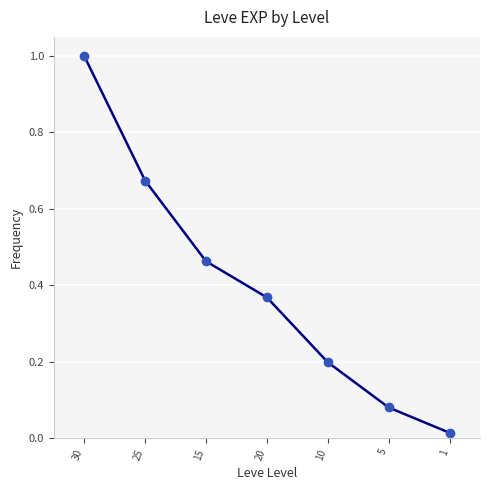

Rank the categories by value from highest to lowest.

30, 25, 15, 20, 10, 5, 1